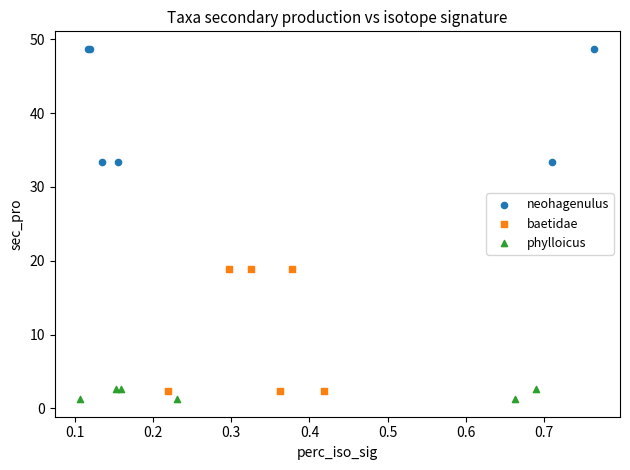

Which series contains the highest Y value?

neohagenulus